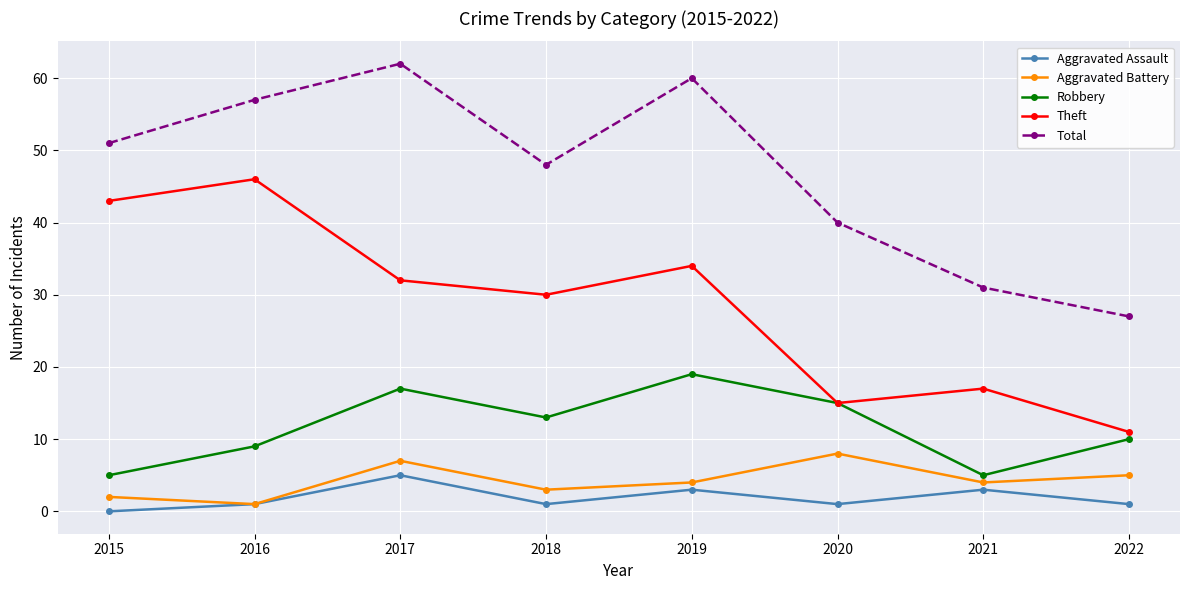

How many distinct data groups are displayed?

5